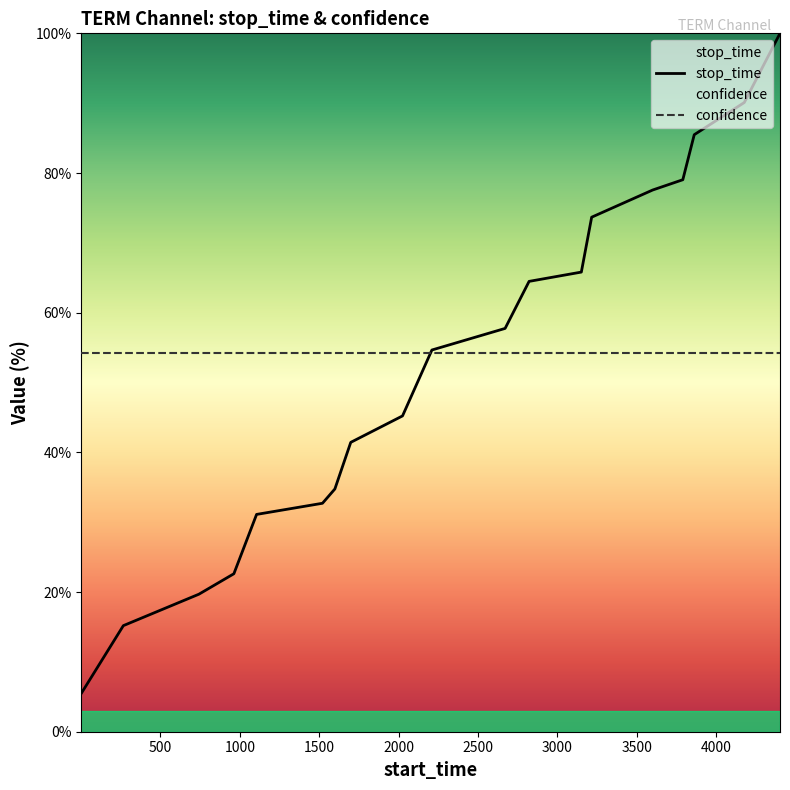

Reading left to right, transcribe all the data shown in this chart.

stop_time: 5.4	15.2	19.7	22.6	31.1	32.7	34.8	41.4	45.2	54.7	57.7	64.5	65.8	73.7	77.6	79.0	85.5	90.1	100.0
confidence: 54.3	54.3	54.3	54.3	54.3	54.3	54.3	54.3	54.3	54.3	54.3	54.3	54.3	54.3	54.3	54.3	54.3	54.3	54.3